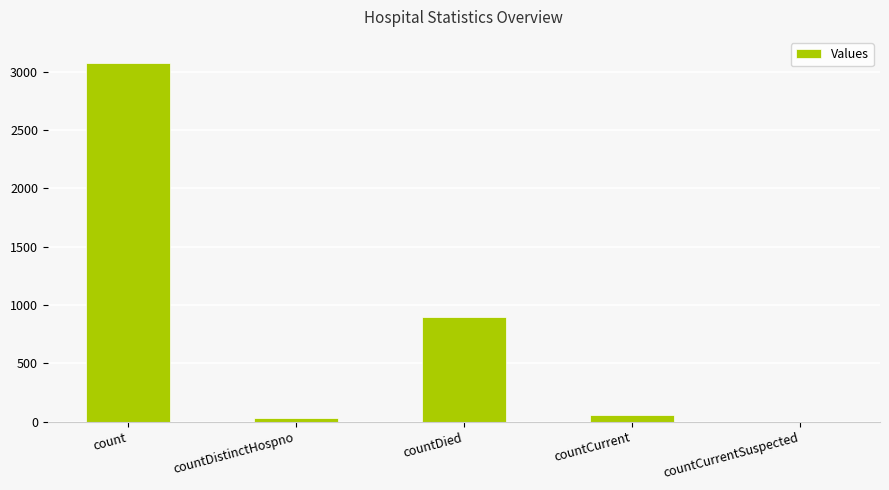

At which category does the chart reach its peak across all series?

count